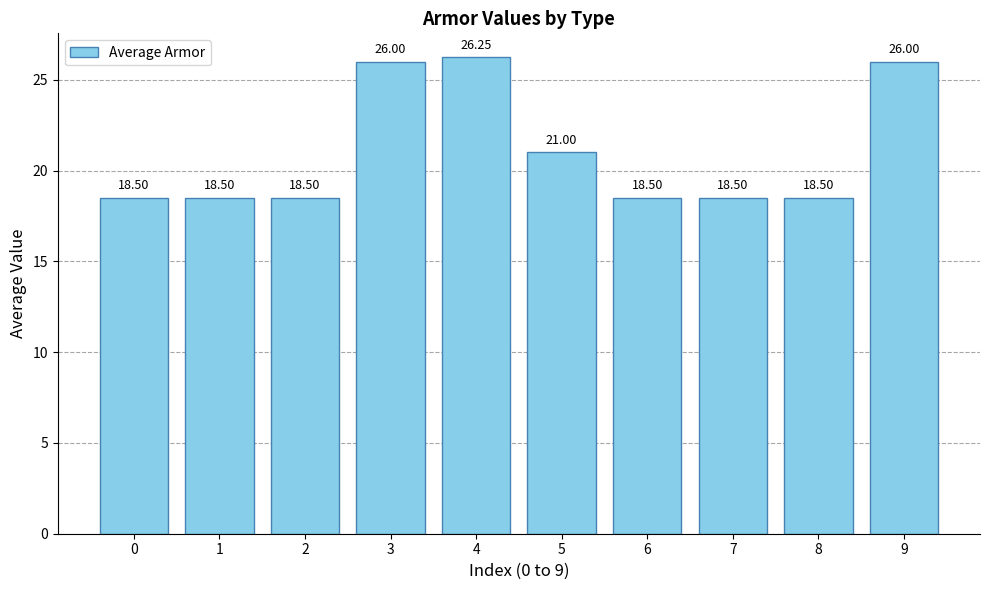

What is the sum of the values at 6 and 1?

37.0